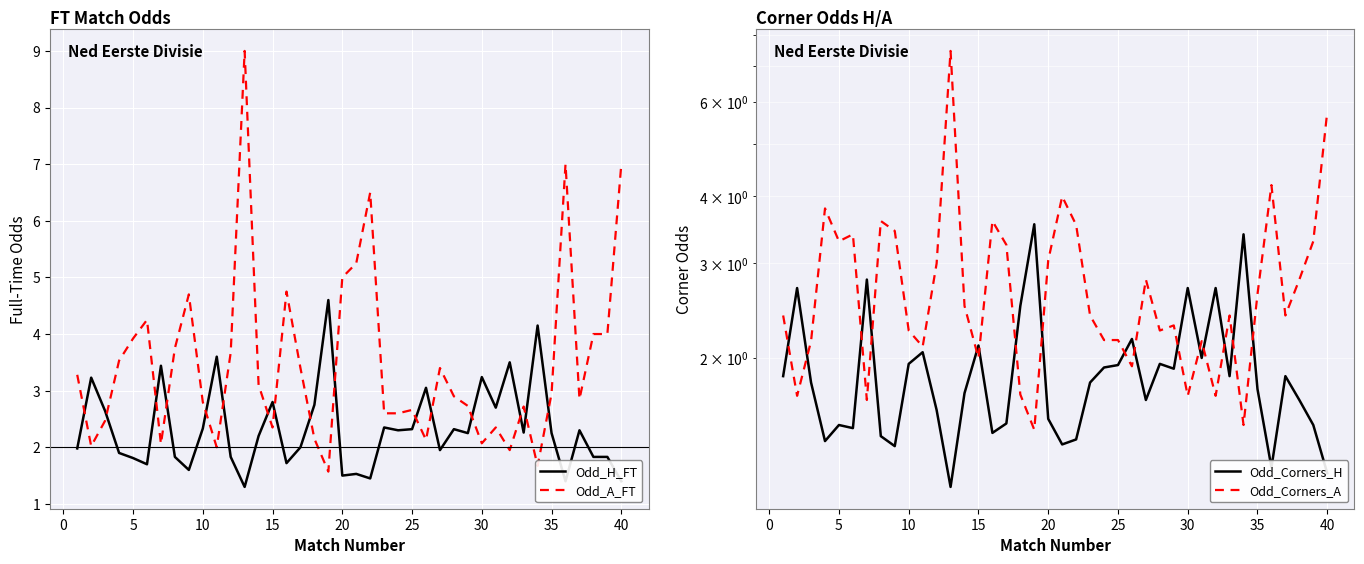

How many intersections are there between Odd_Corners_A and Odd_A_FT?

4